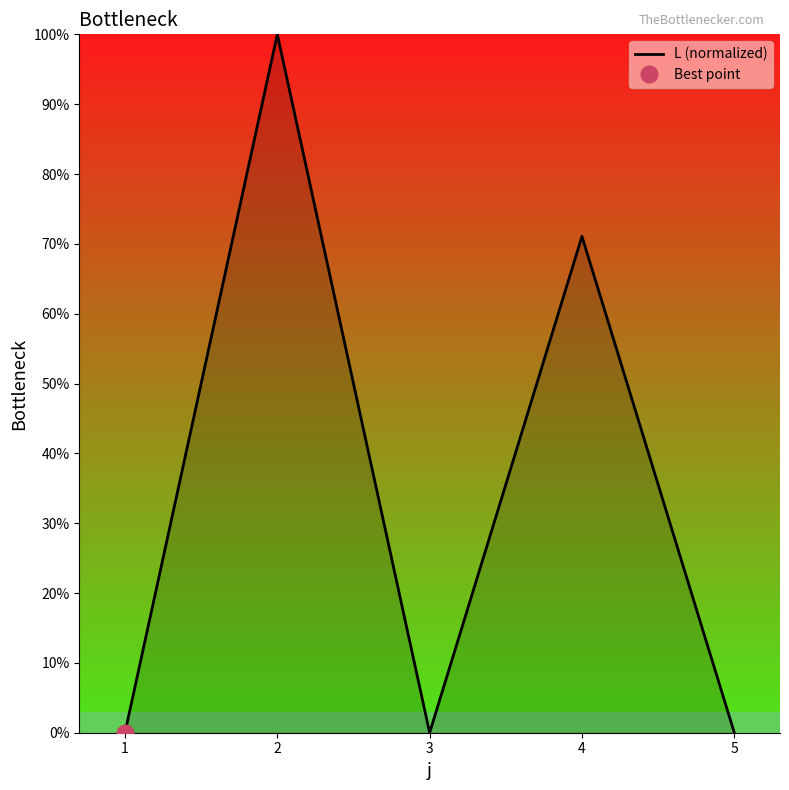

Where is the first local maximum?

2